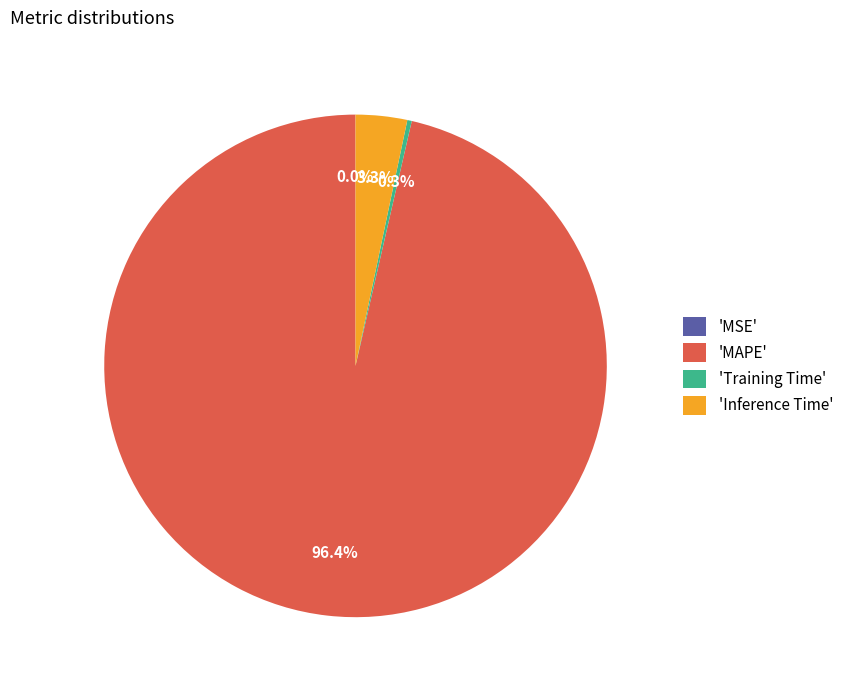

To the nearest percent, what is the average slice percentage?

25%